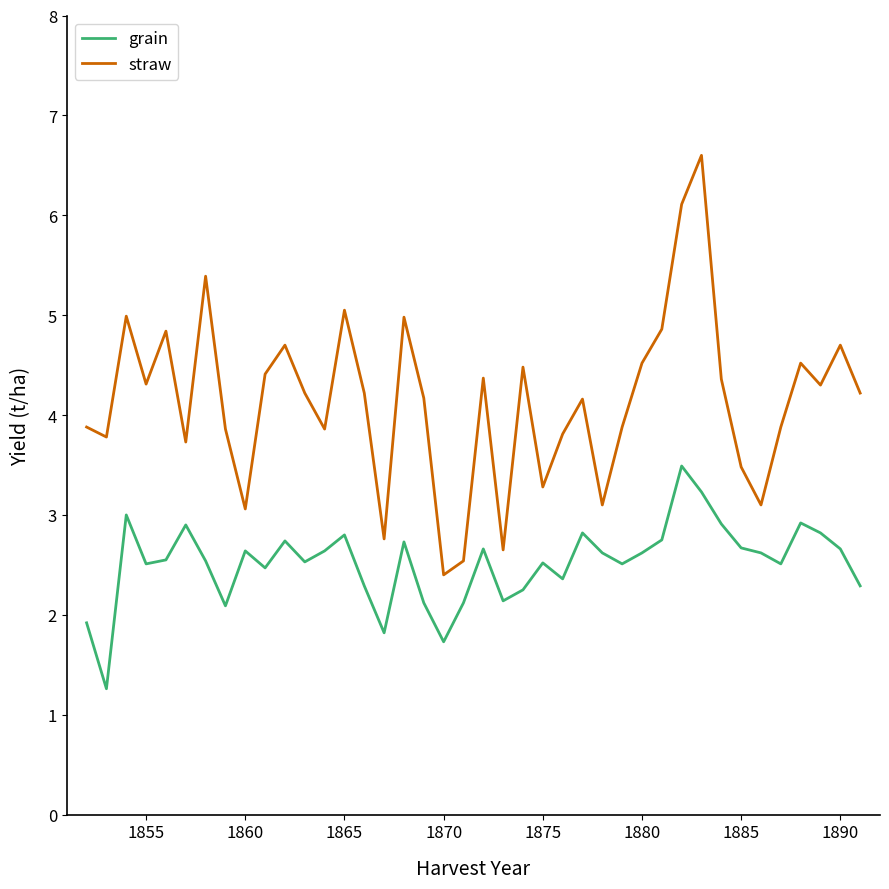

What is the maximum value for grain?

3.5